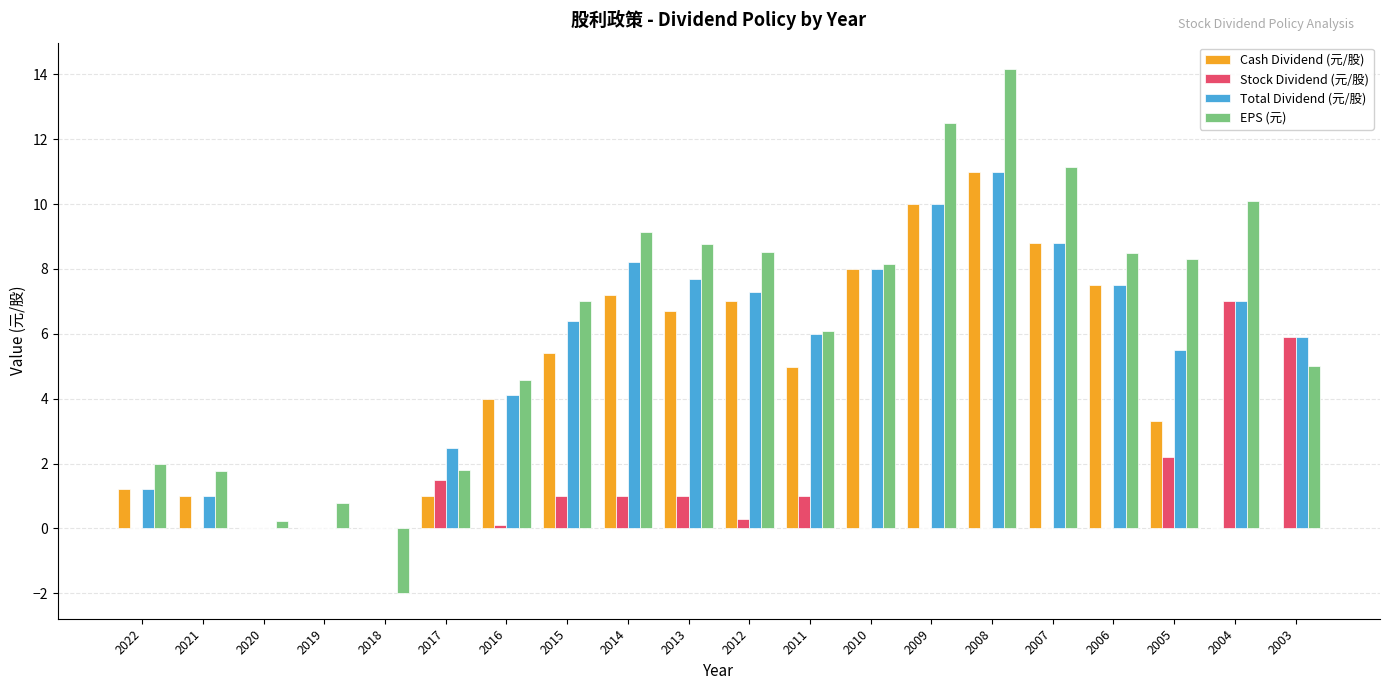

How many groups of bars are there?

20